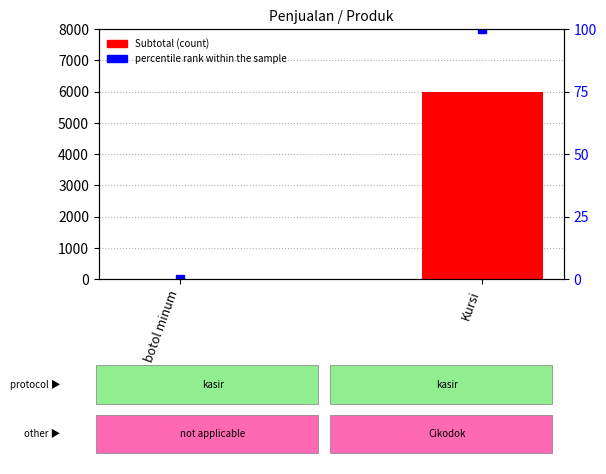

Which has a higher value, Kursi or botol minum?

Kursi